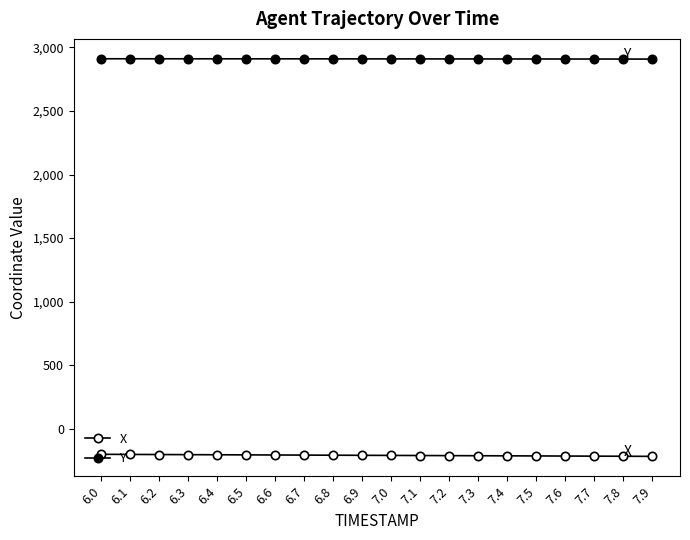

Rank the series at 6.3 from highest to lowest value.

Y, X